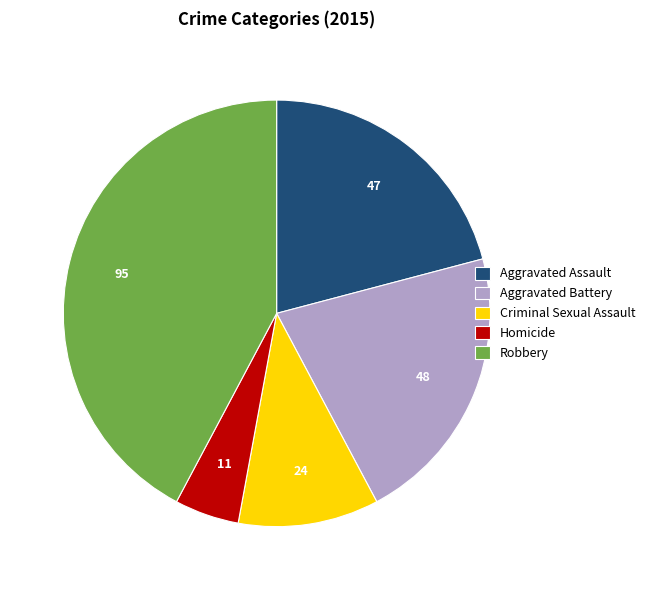

Is it true that Aggravated Assault is 21% of the pie?

True